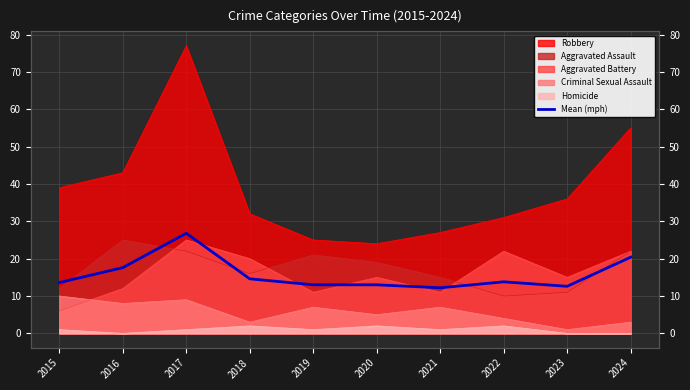

Which label corresponds to the largest value in the chart?

2017